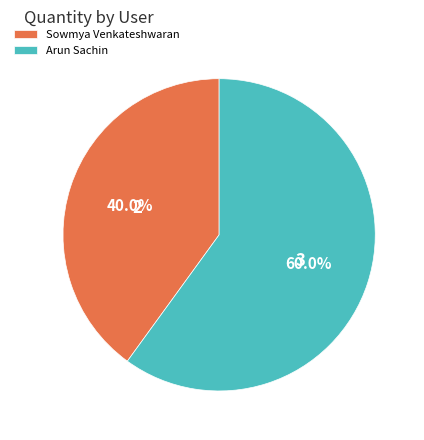

Approximately how many times larger is the value at Arun Sachin compared to Sowmya Venkateshwaran?

1.5